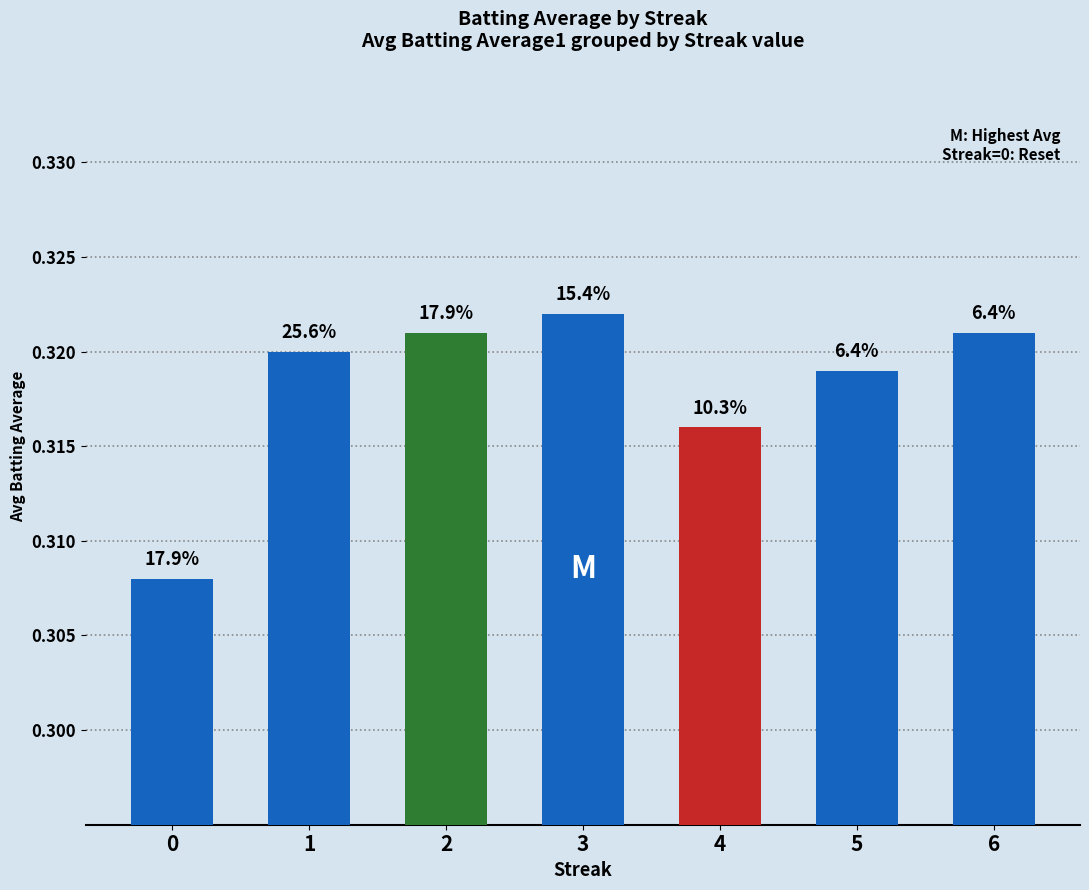

Reading right to left, transcribe all the data shown in this chart.

0.3	0.3	0.3	0.3	0.3	0.3	0.3